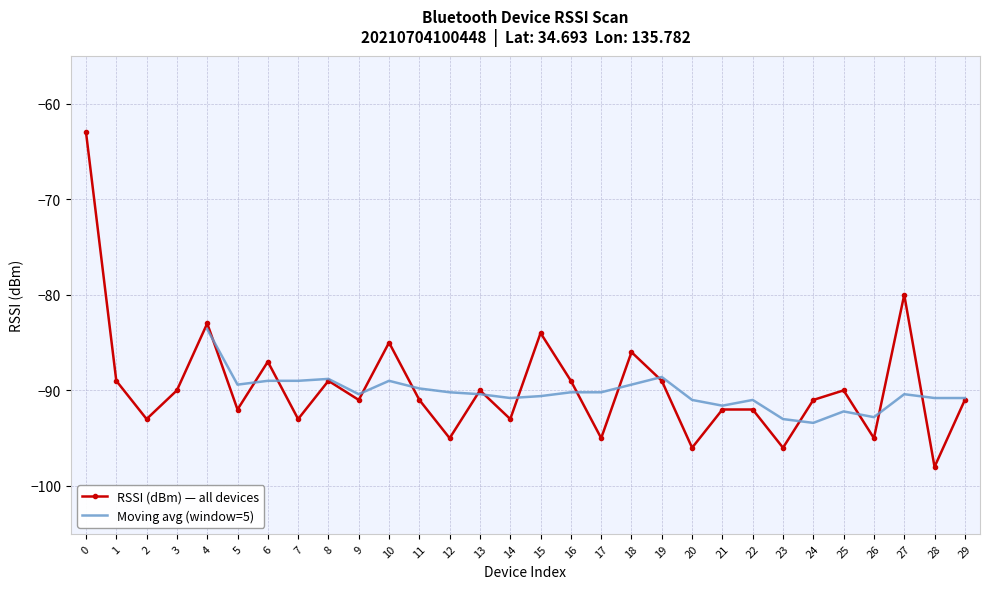

Rank the categories by value from lowest to highest.

28, 20, 23, 12, 17, 26, 2, 7, 14, 5, 21, 22, 9, 11, 24, 29, 3, 13, 25, 1, 8, 16, 19, 6, 18, 10, 15, 4, 27, 0